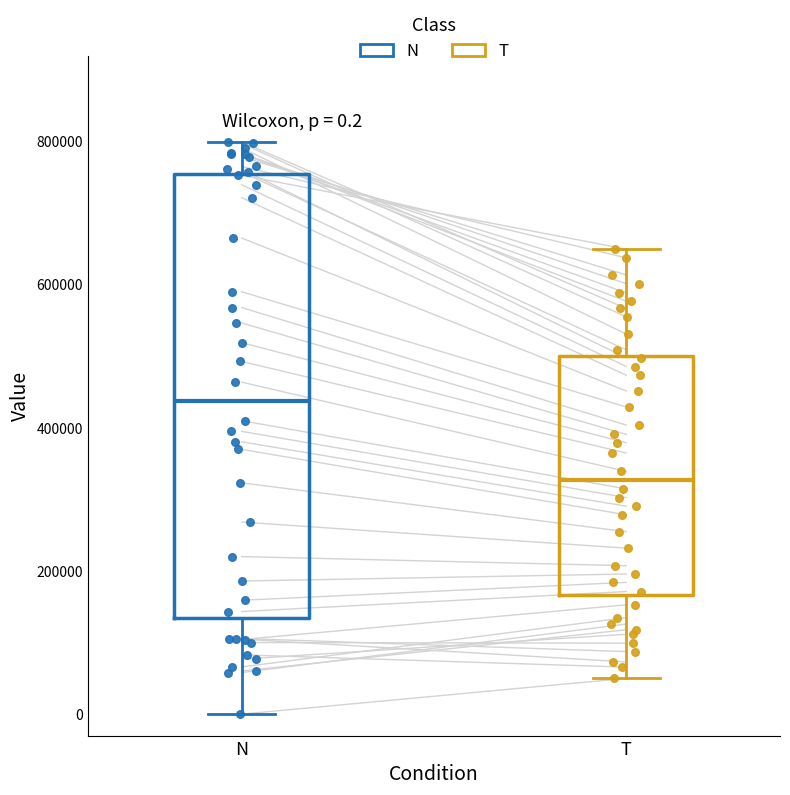

Which box is the tallest, from its lower edge to its upper edge?

N